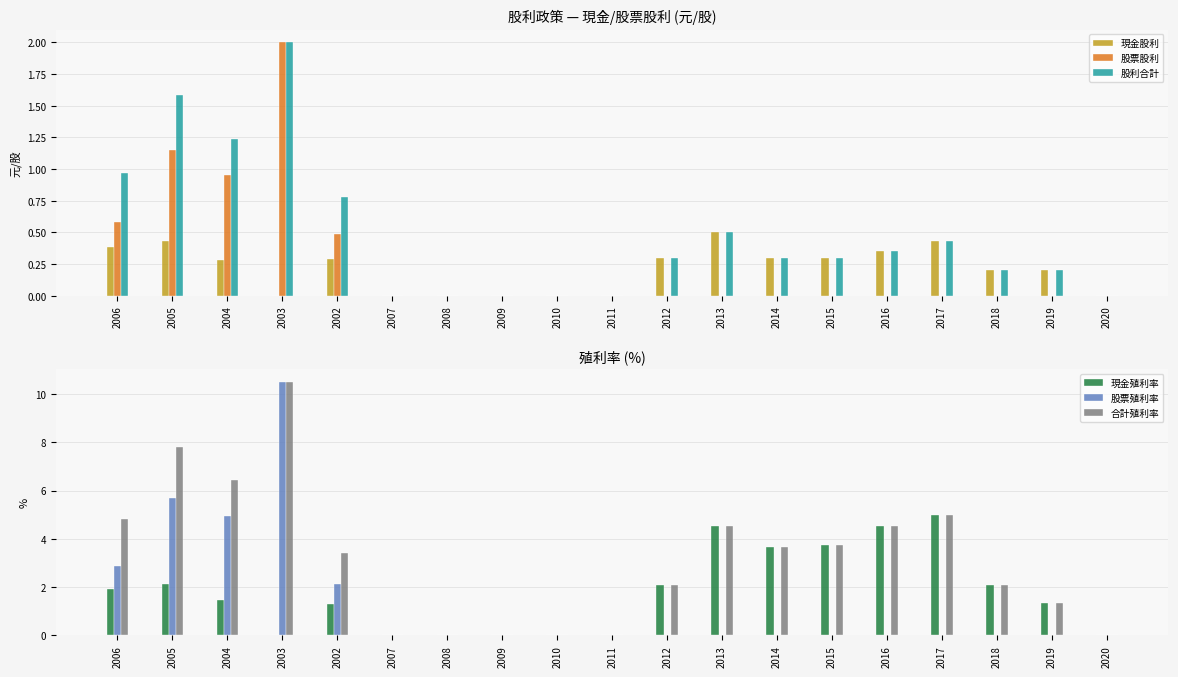

At which label is 股票股利 closest to 1?

2004